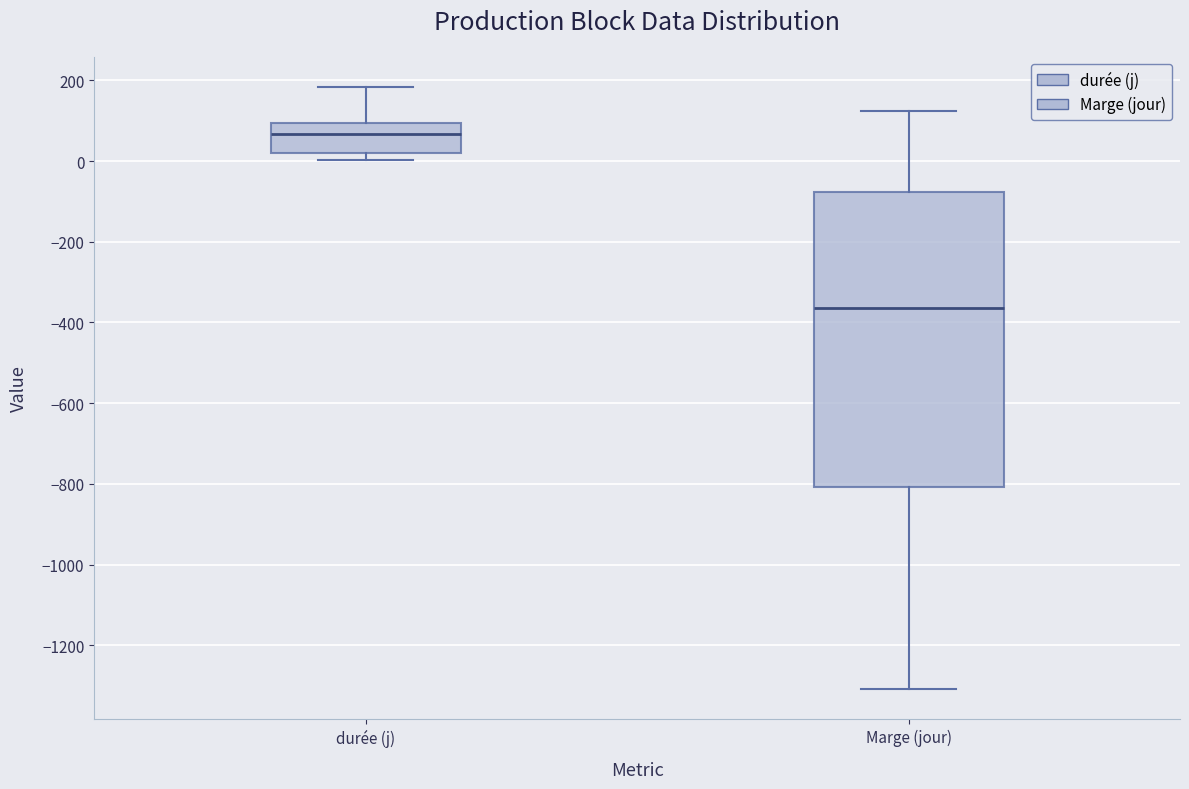

Which box is the tallest, from its lower edge to its upper edge?

Marge (jour)